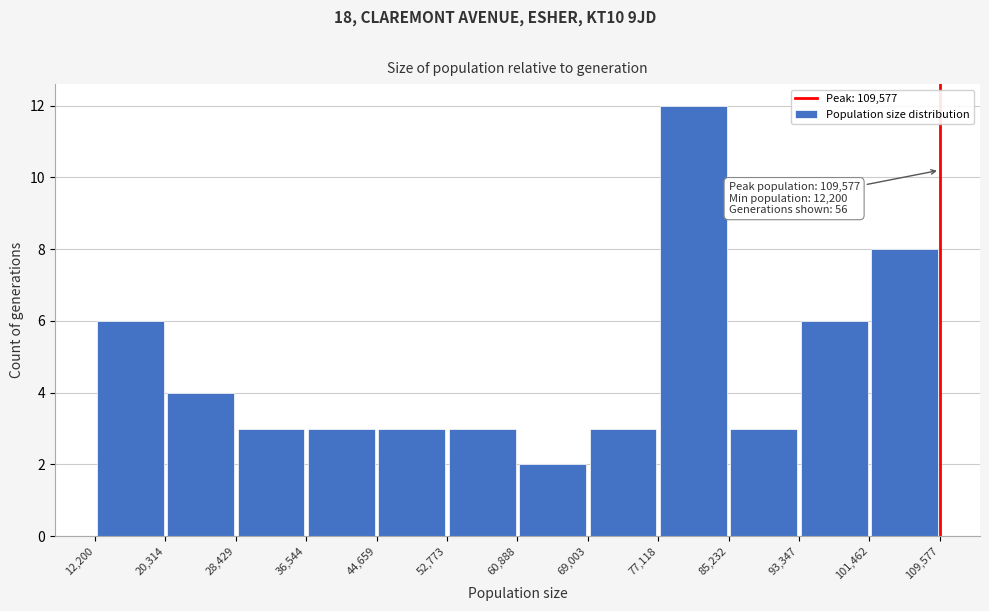

Over which range of the x-axis is the bar tallest?

77,118 to 85,232